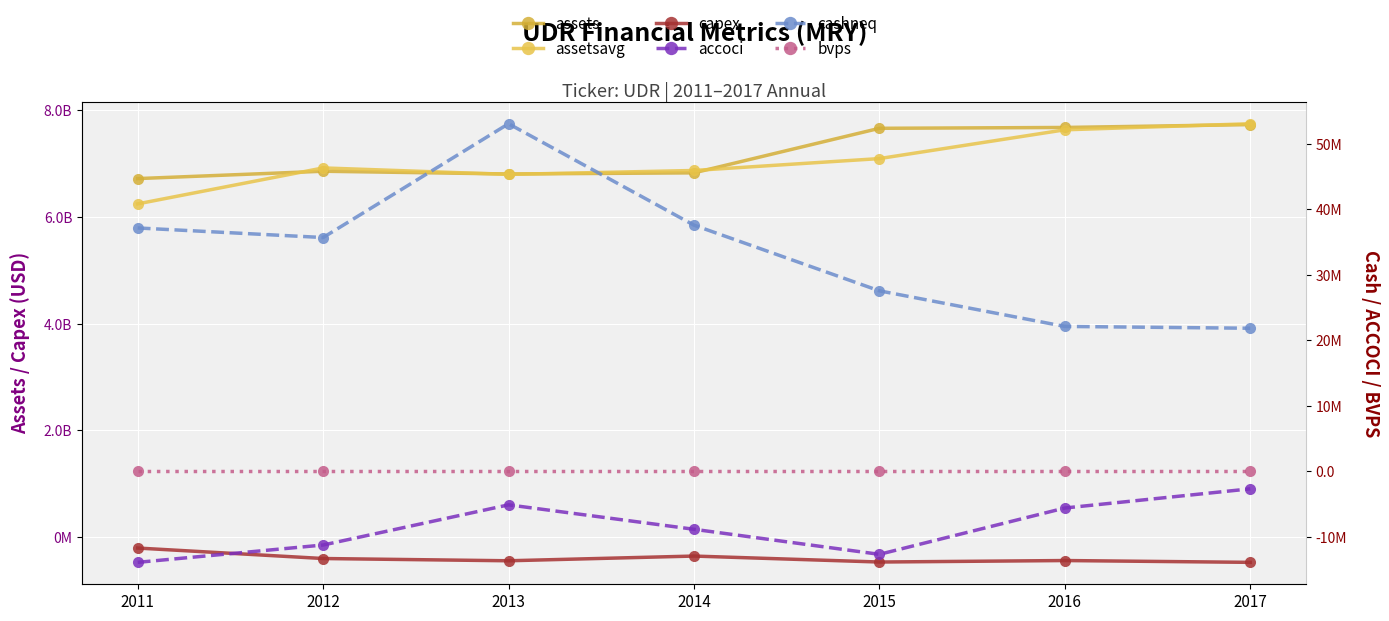

Which label corresponds to the smallest value in the chart?

2017